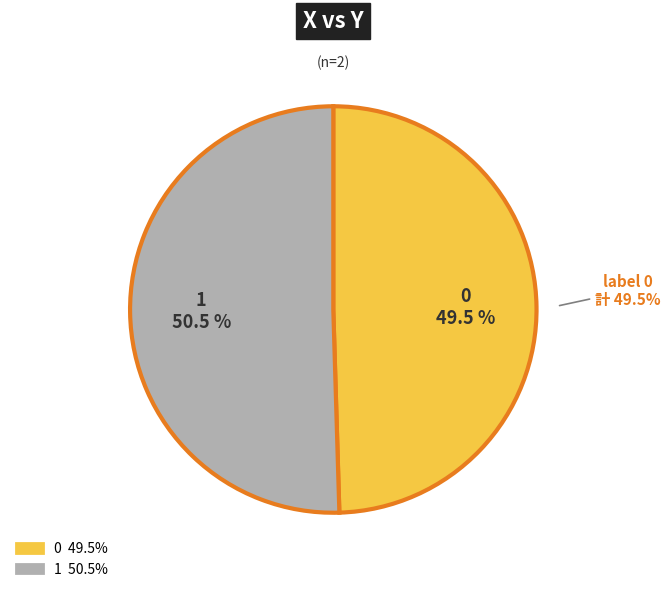

The 0 slice represents 50% of the pie. True or false?

True